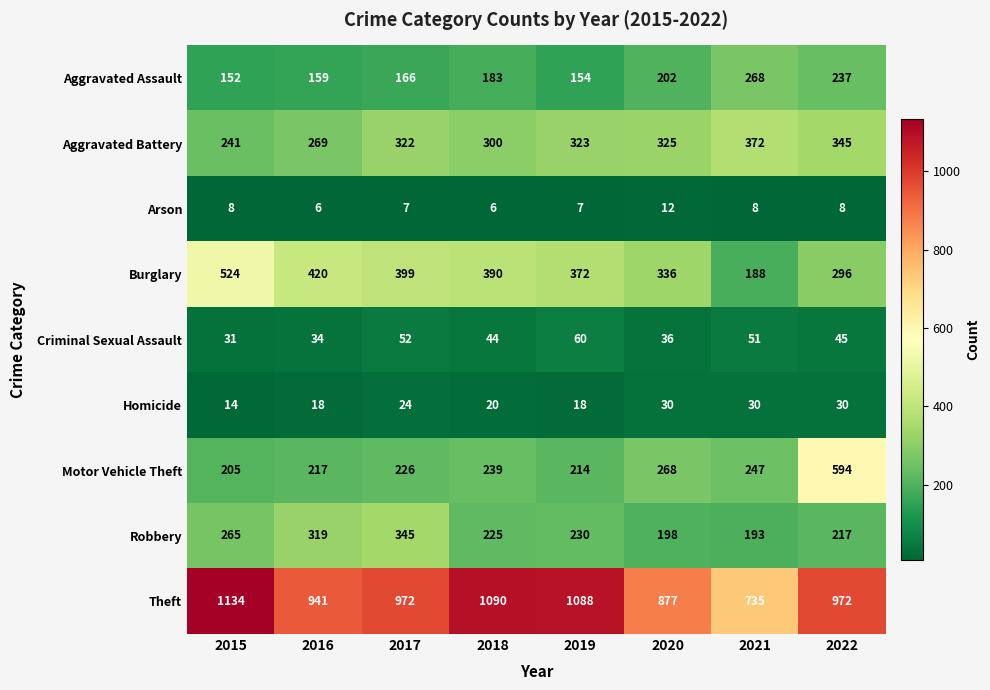

At how many categories does at least one series exceed 885?

6